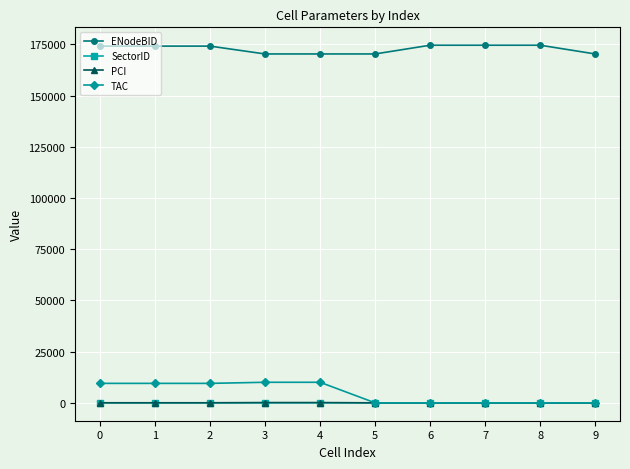

Is the value of ENodeBID at 2 greater than the value of TAC at 9?

Yes